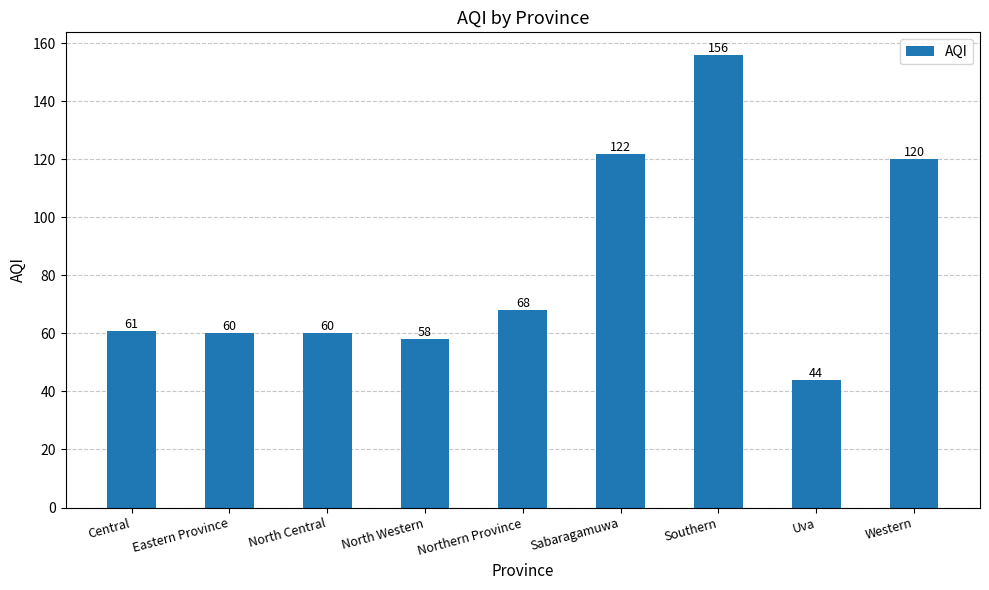

What is the difference between the values at North Western and Western?

62